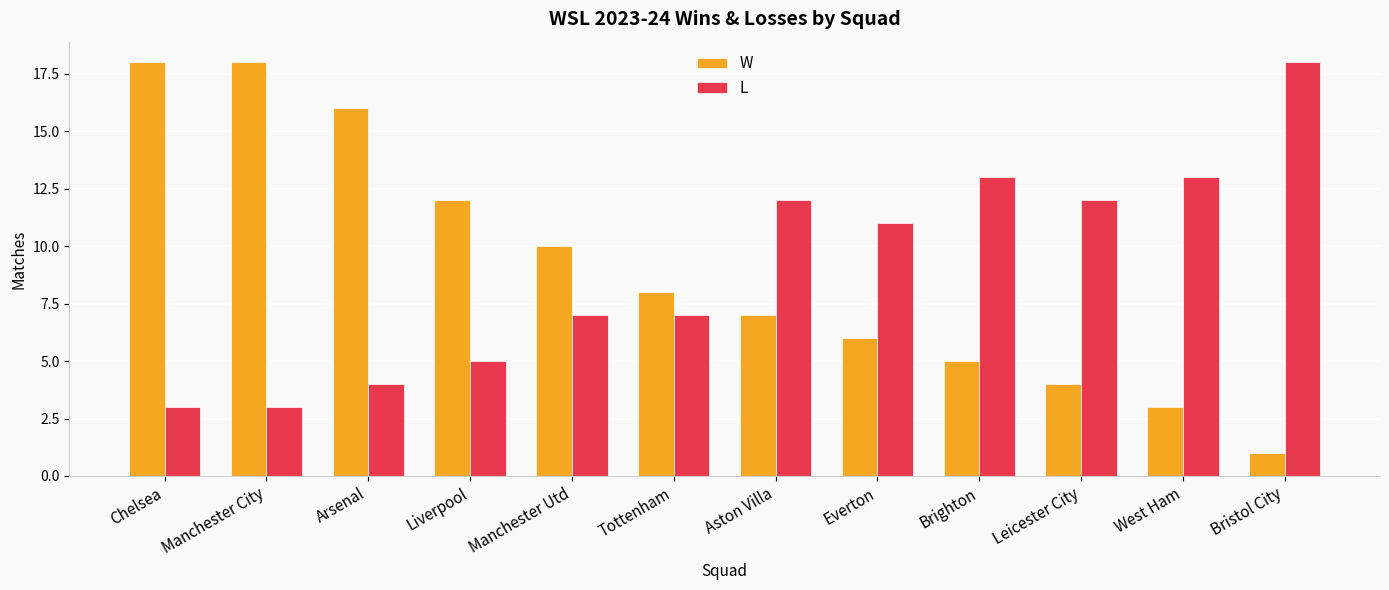

The value of L at Chelsea is 3. True or false?

True